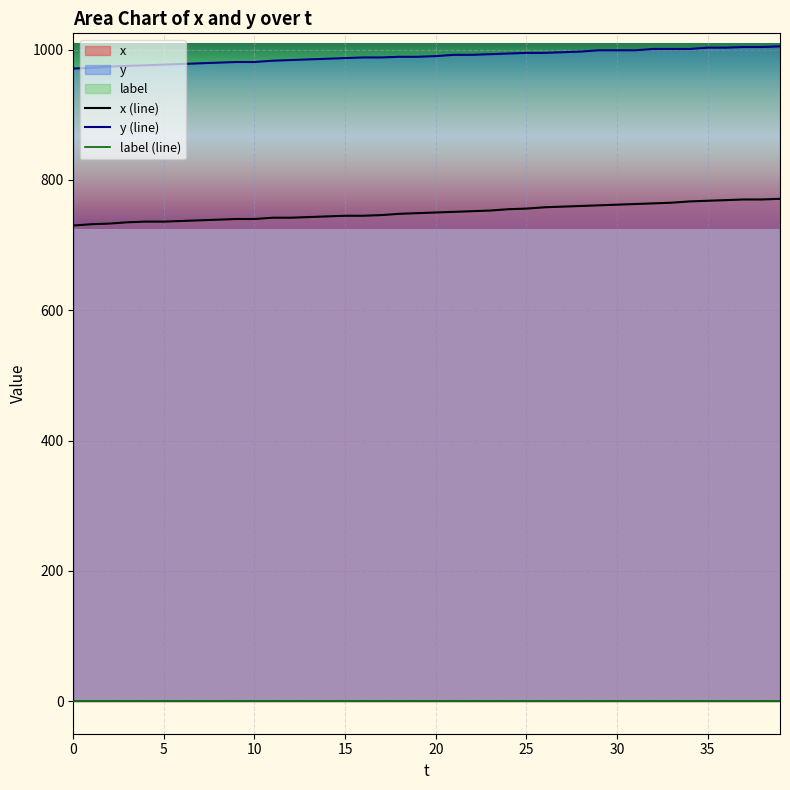

What is the highest value of the y (line) series?

1005